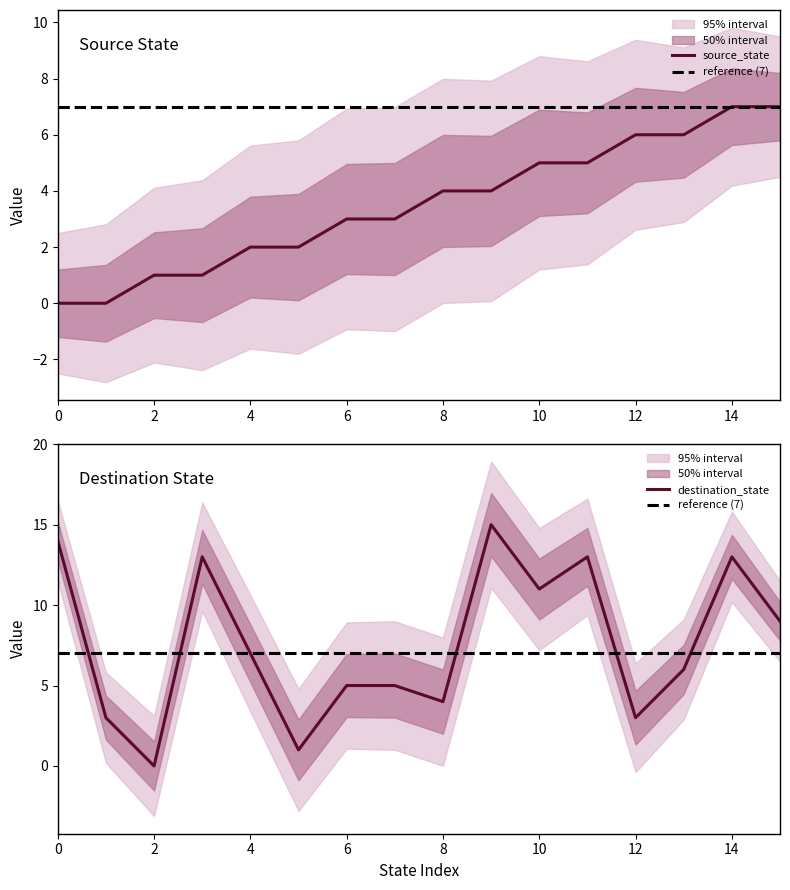

Where do source_state and destination_state first cross each other?

1 and 2